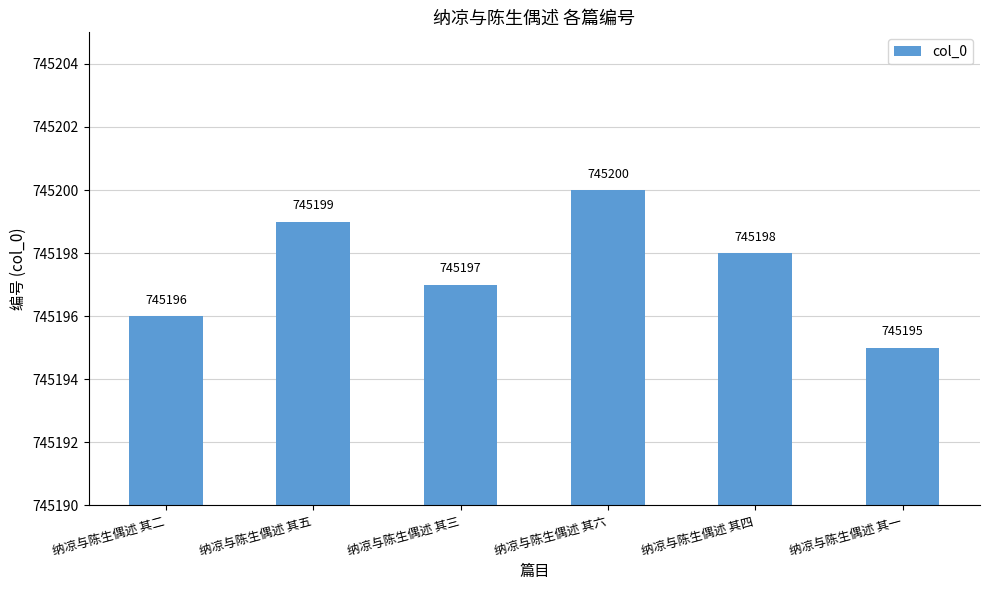

What is the value of the 4th bar from the left?

745200